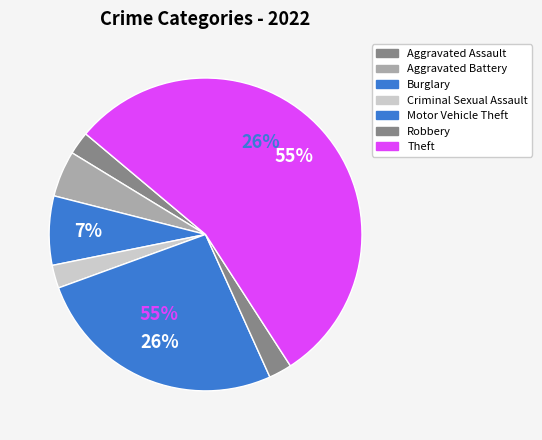

Does any single category account for the majority?

Yes